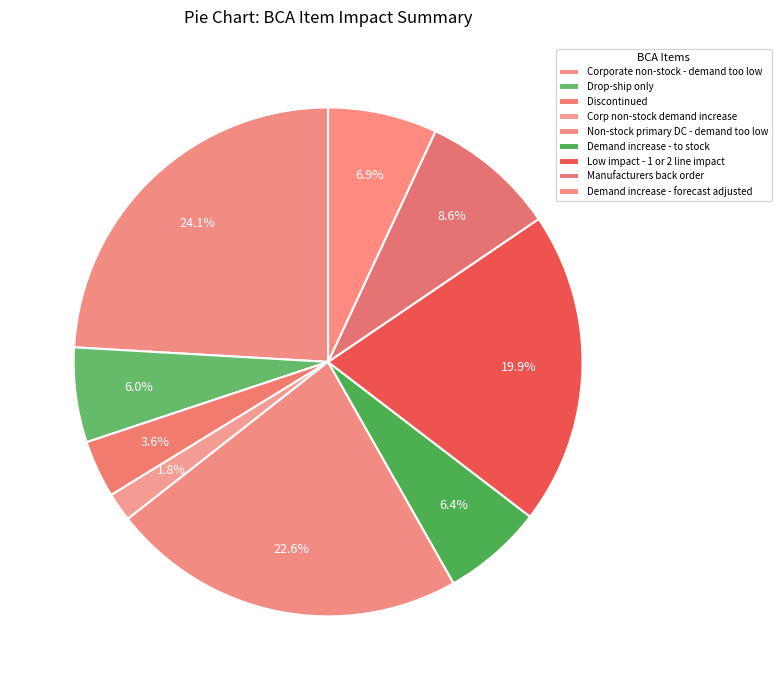

Which has a higher value, Manufacturers back order or Corporate non-stock - demand too low?

Corporate non-stock - demand too low